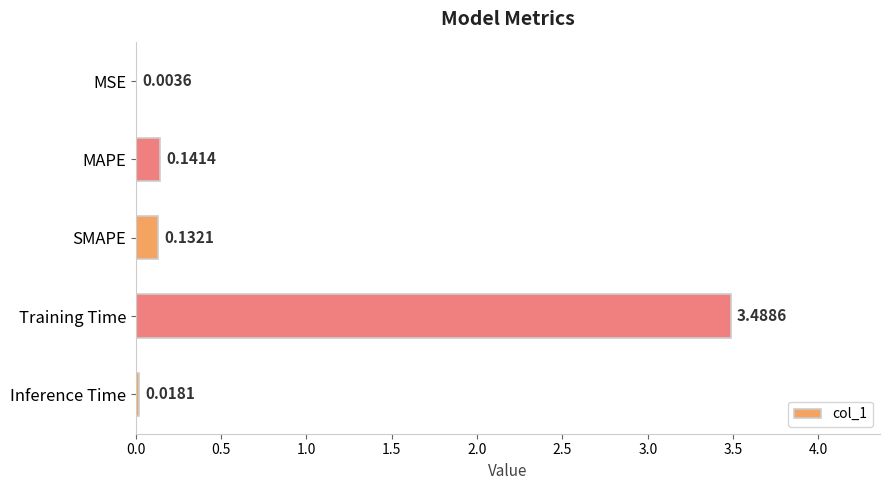

What is the sum of all values?

3.8